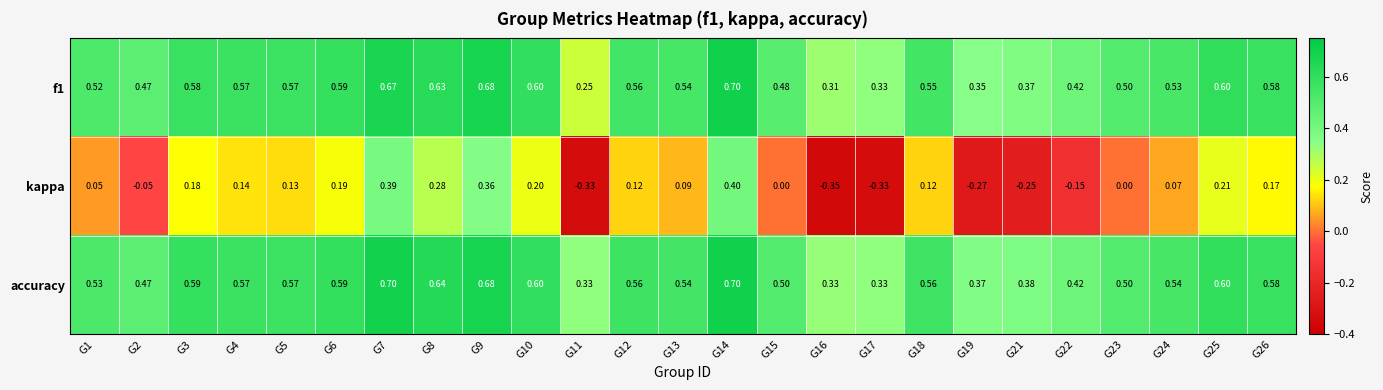

Which series has the largest total across all categories?

accuracy